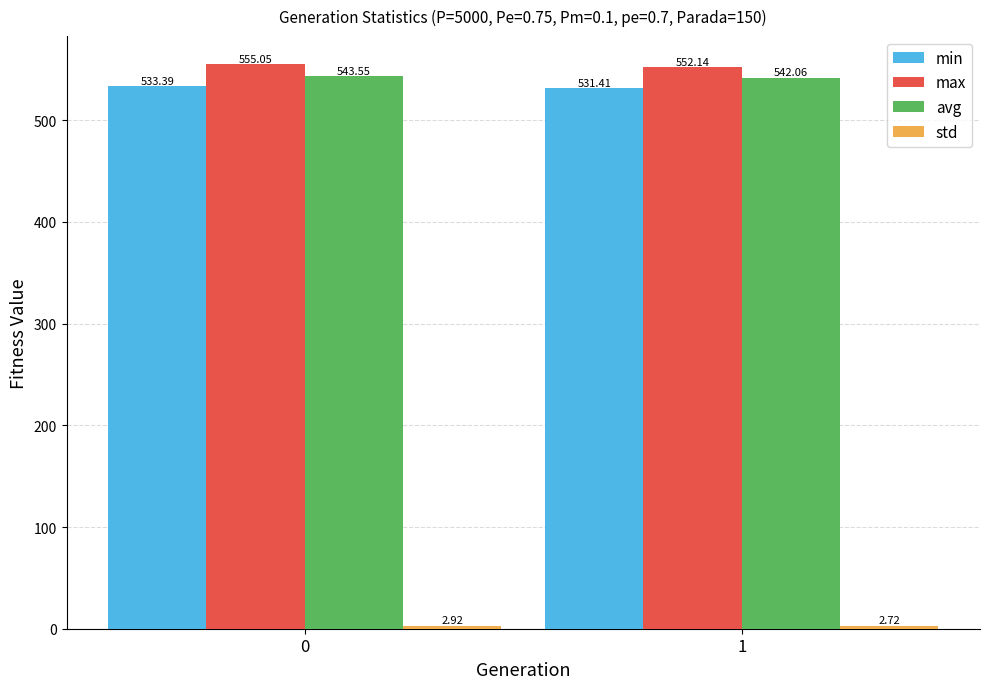

What is the difference between the min values at 0 and 1?

2.0